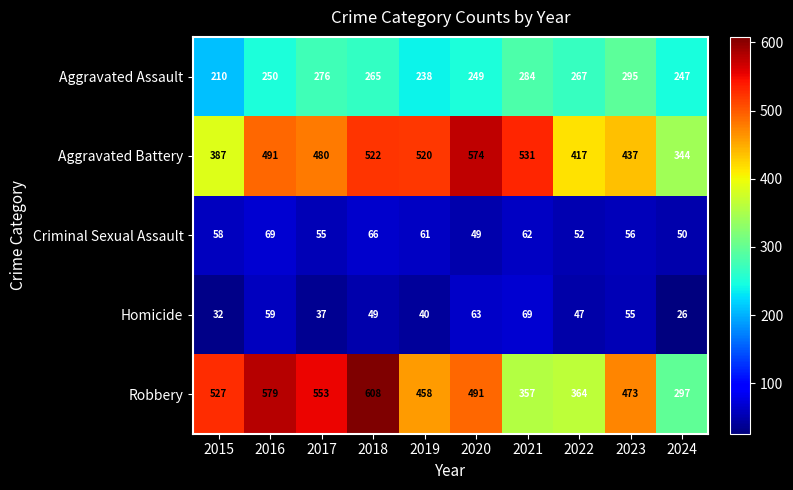

What is the total value across all series at 2016?

1448